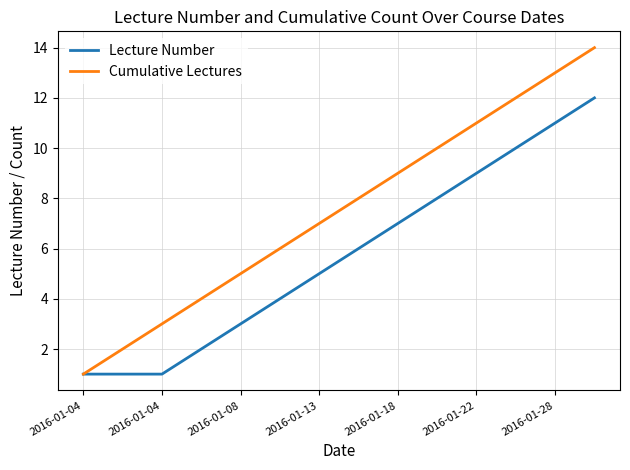

List the series in order of their overall mean, highest first.

Cumulative Lectures, Lecture Number